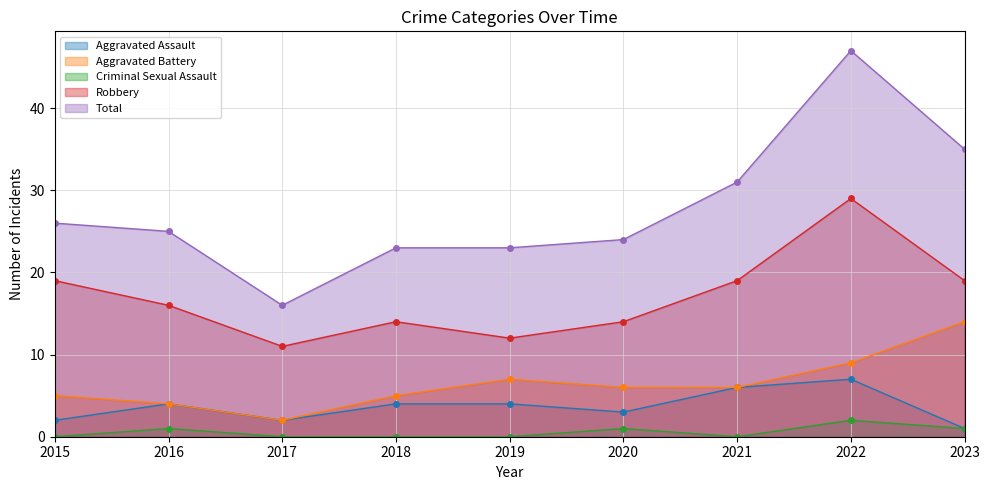

At which label is Total closest to 31?

2021